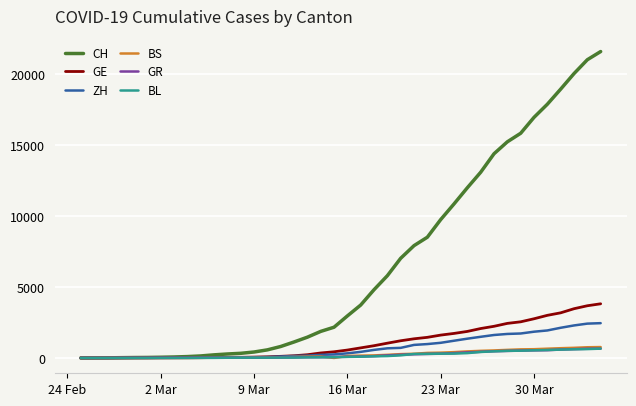

What is the maximum value for ZH?

2451